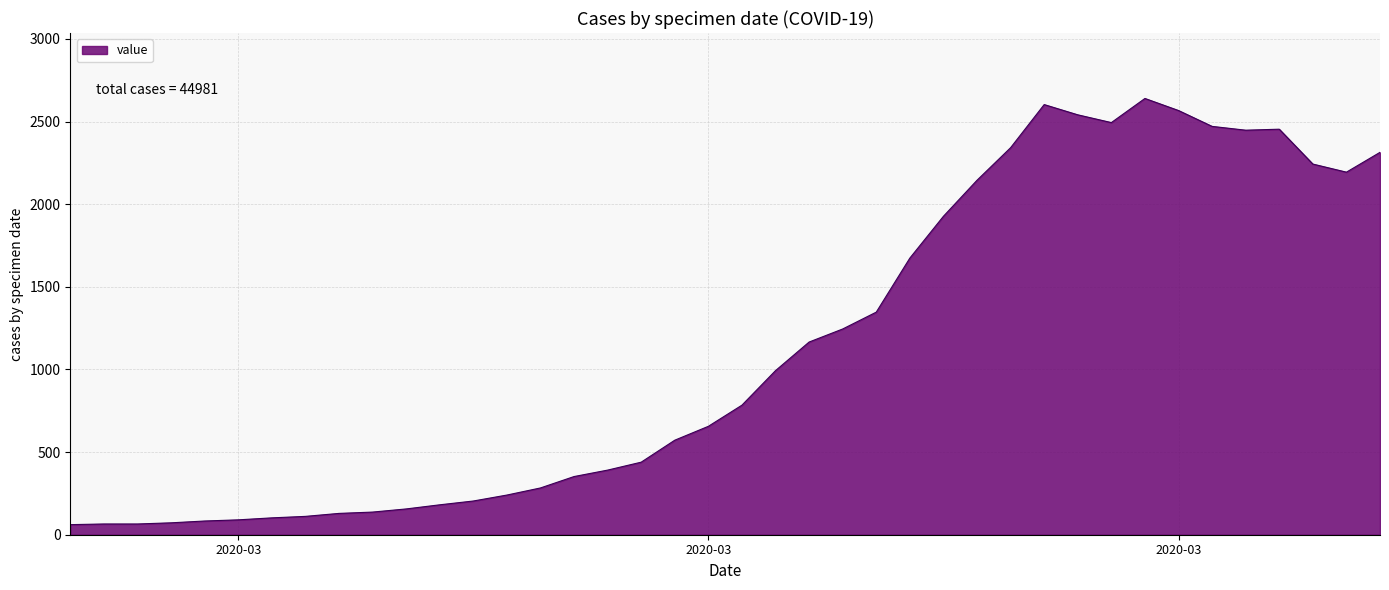

What is the greatest value displayed?

2640